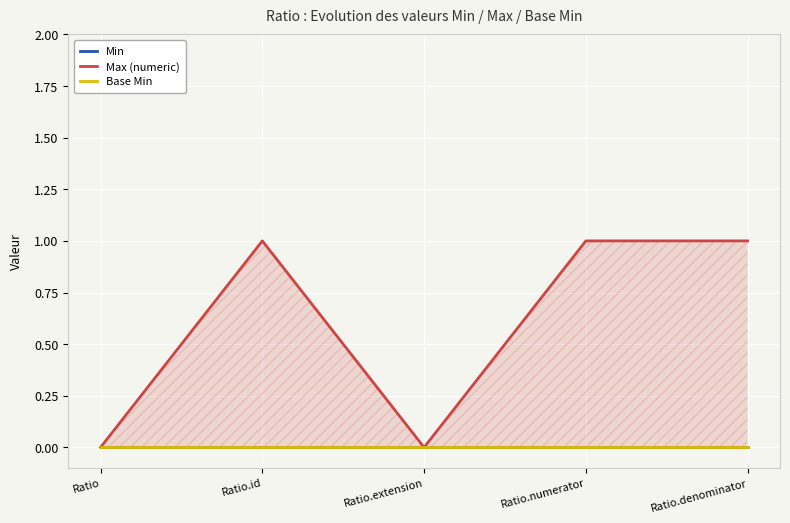

The value of Max (numeric) at Ratio.id is 1. True or false?

True